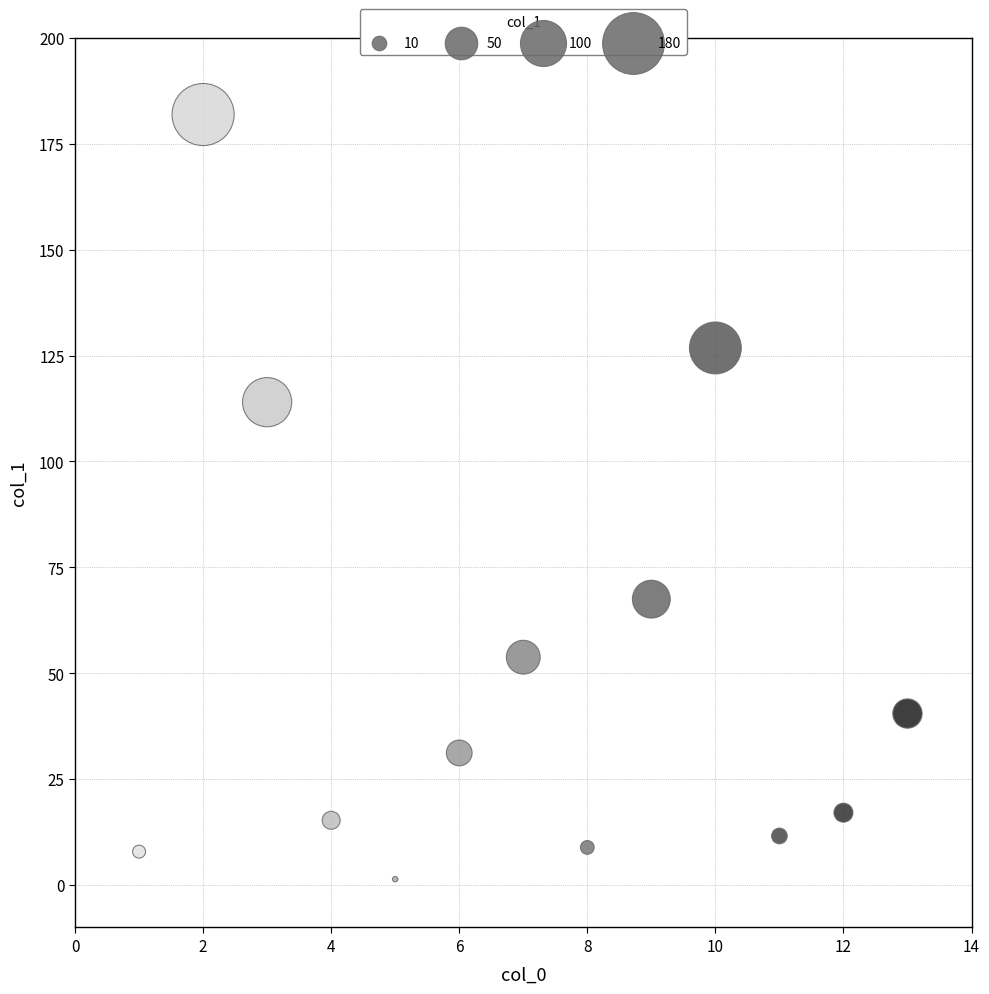

What is the range of Y values (max minus min)?

180.5